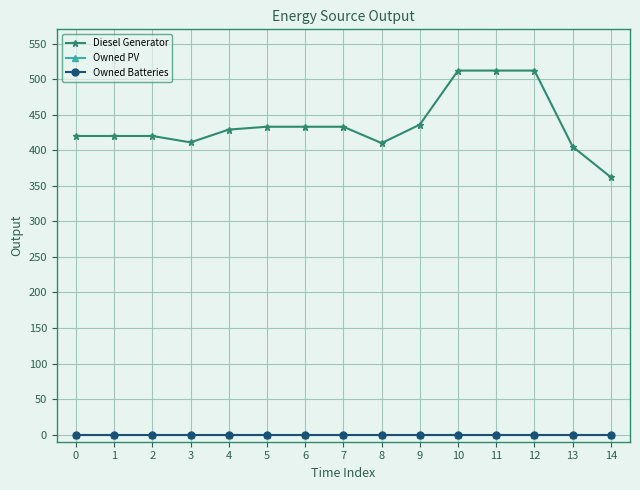

Does the chart have visible grid lines?

Yes